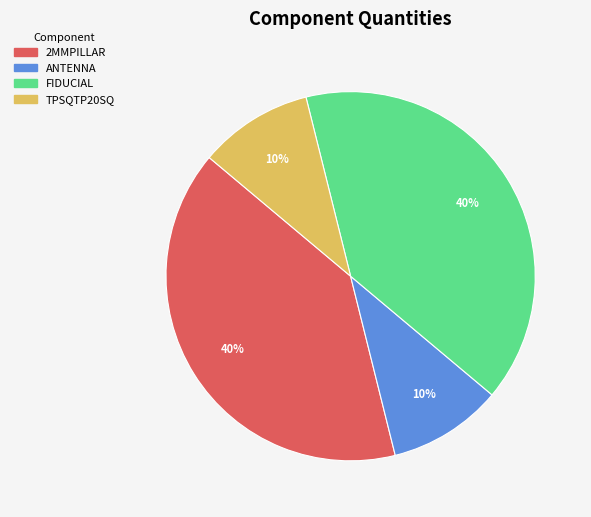

To the nearest percent, what is the combined percentage of FIDUCIAL and 2MMPILLAR?

80%